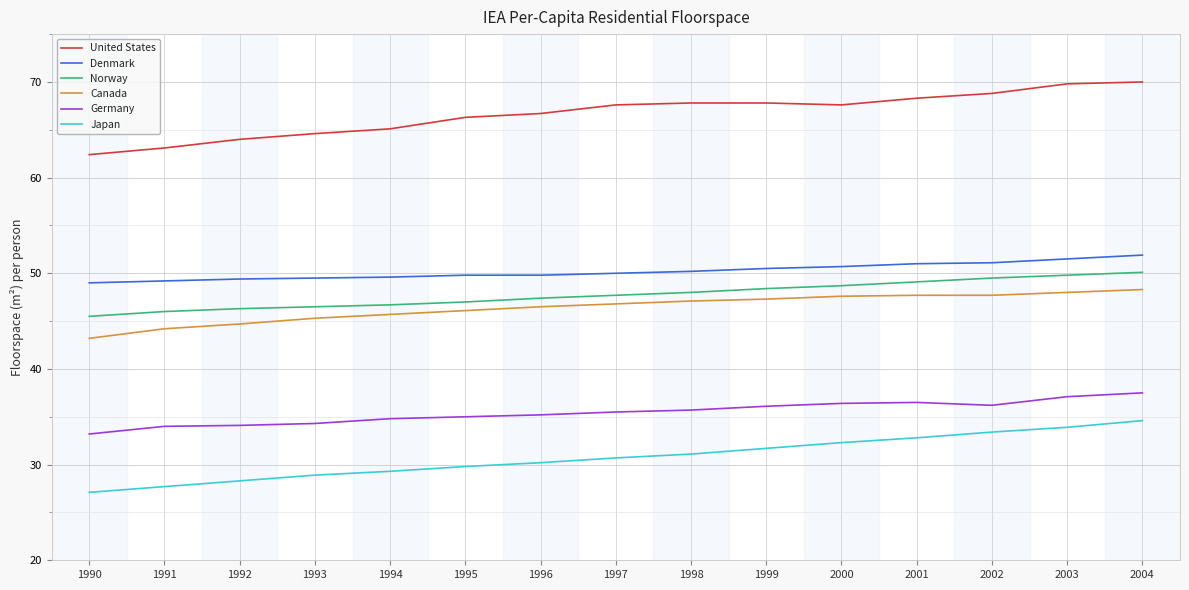

True or false: Canada and United States intersect in this chart.

False